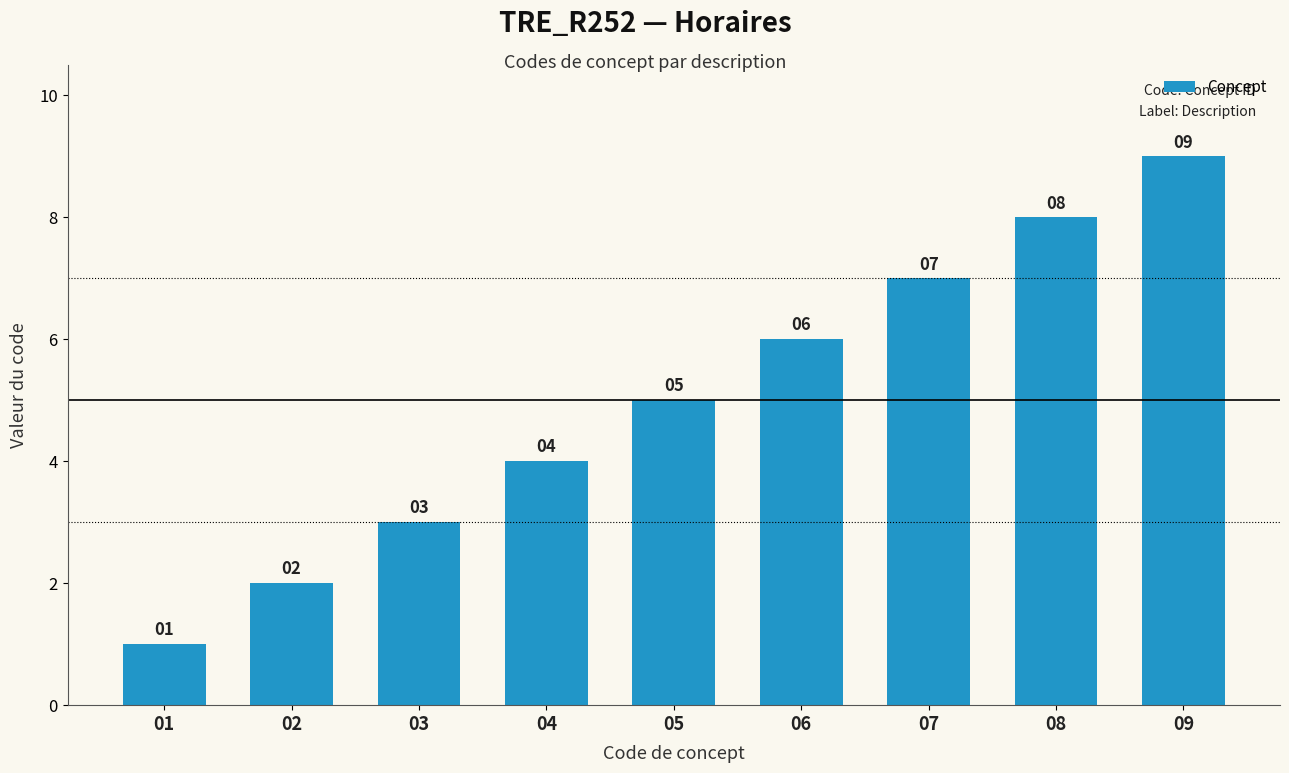

What is the sum of the values at 04 and 09?

13